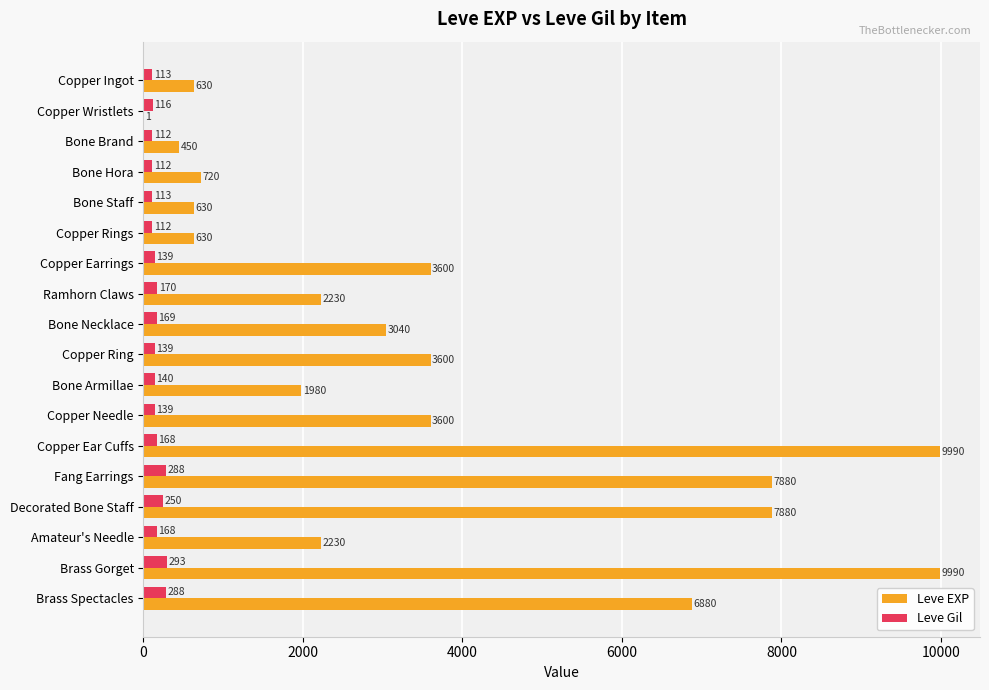

Which series has the largest total across all categories?

Leve EXP